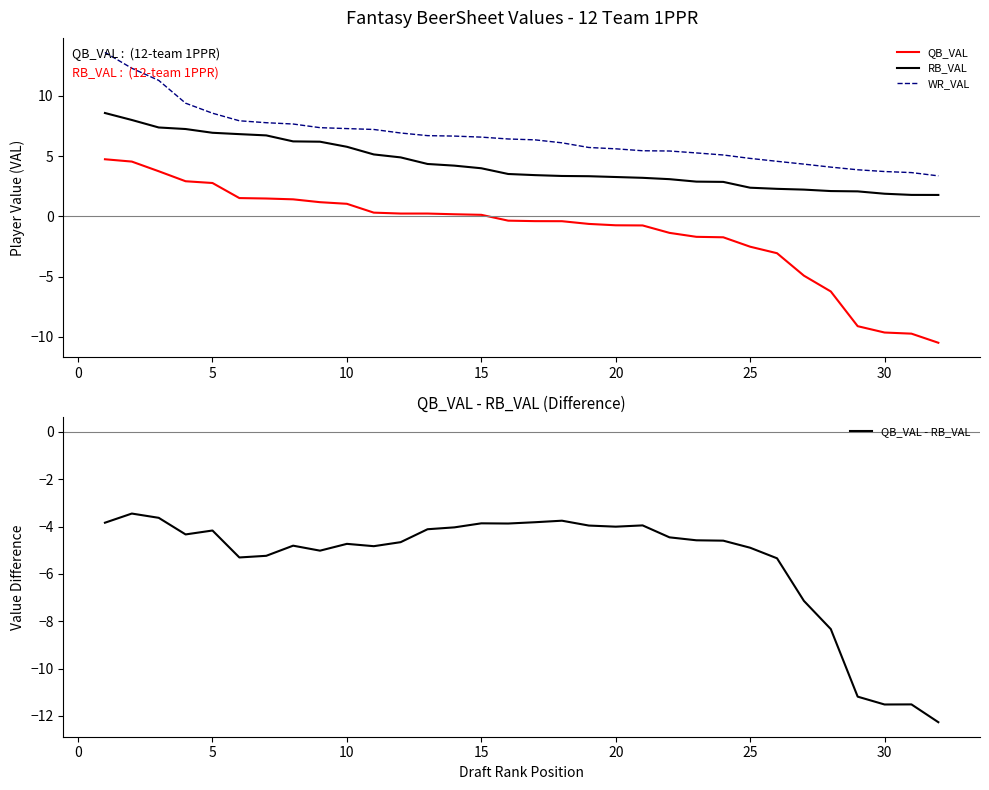

The value of QB_VAL at 30 is -9.6. True or false?

True